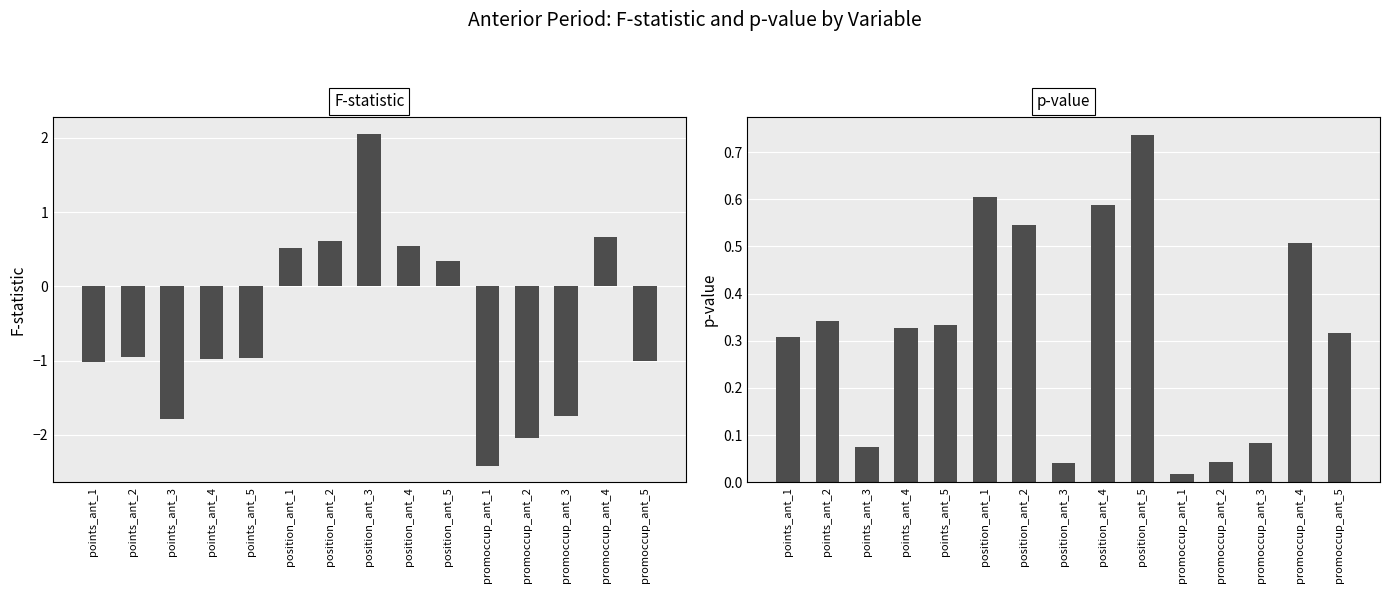

What is the approximate value of p-value at promoccup_ant_3?

0.1